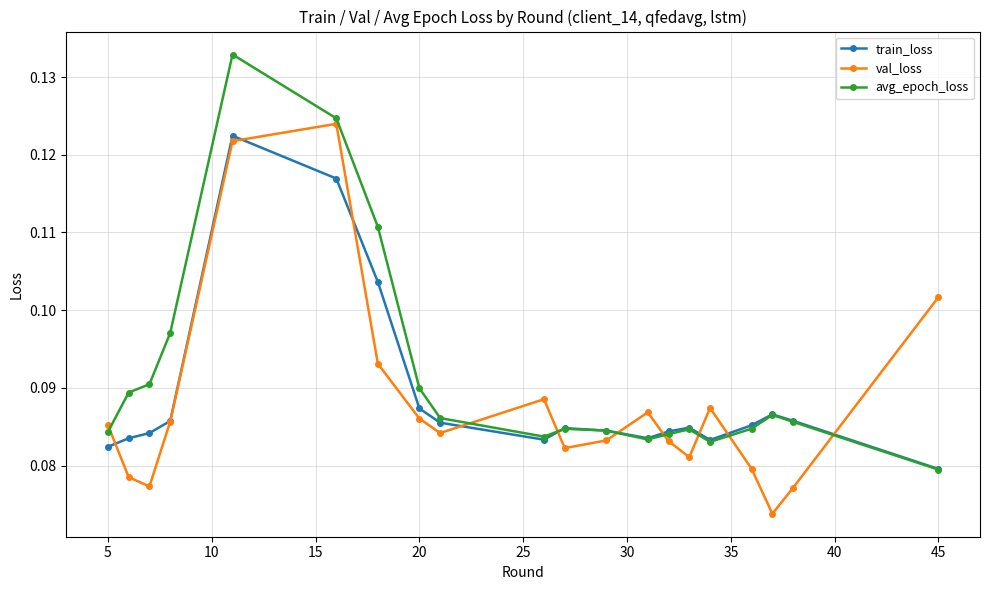

At how many categories does at least one series exceed 0?

20